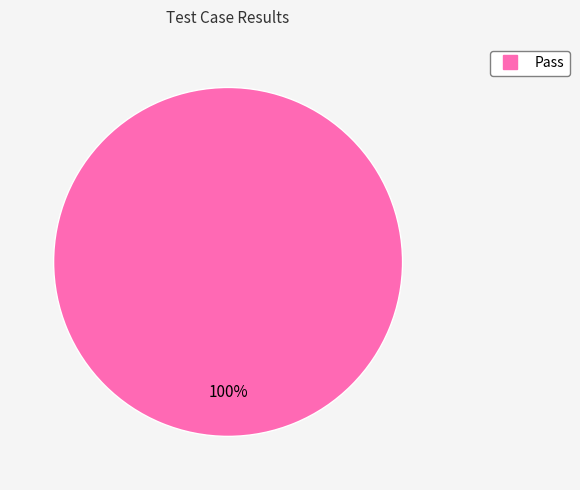

How many slices are in this pie chart?

1